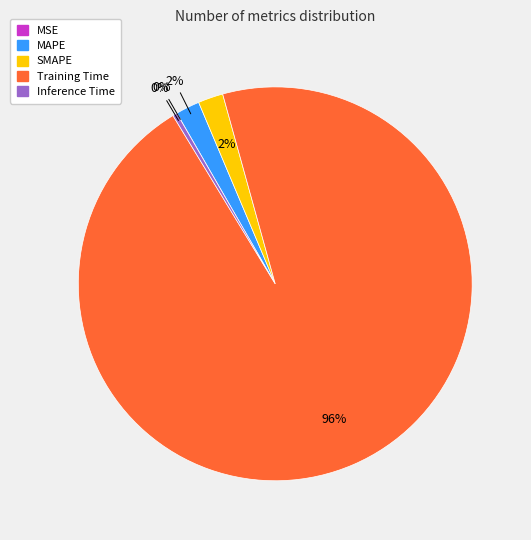

Combined, do Inference Time and SMAPE account for over 50%?

No